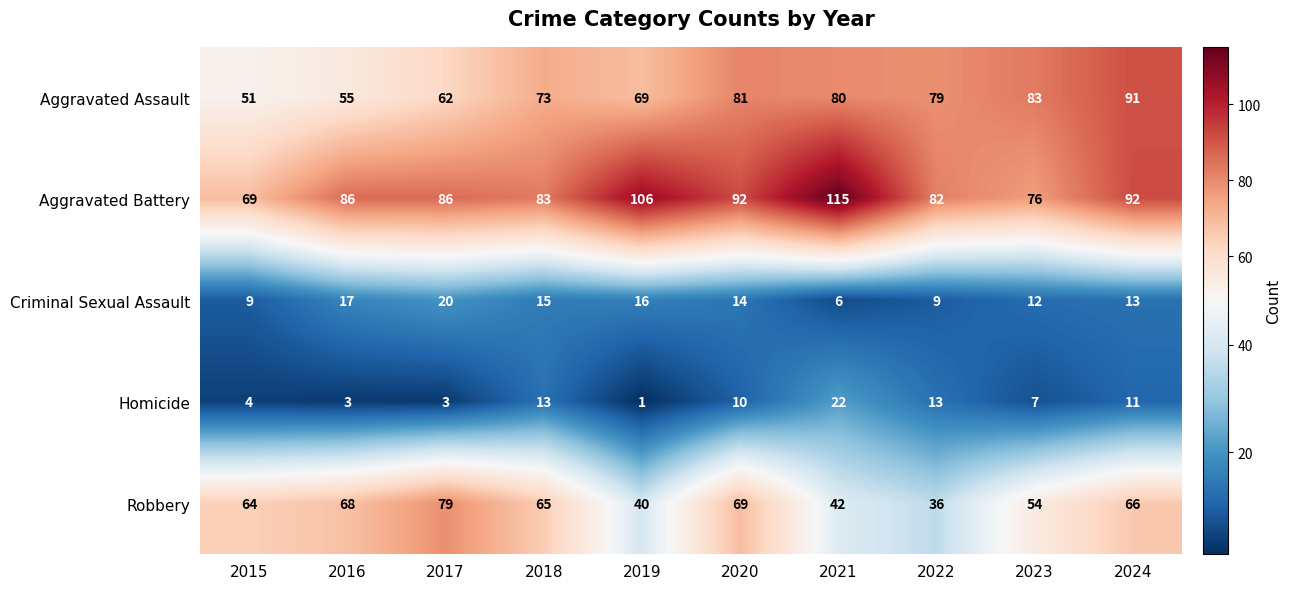

At which label does Homicide first exceed 10?

2018